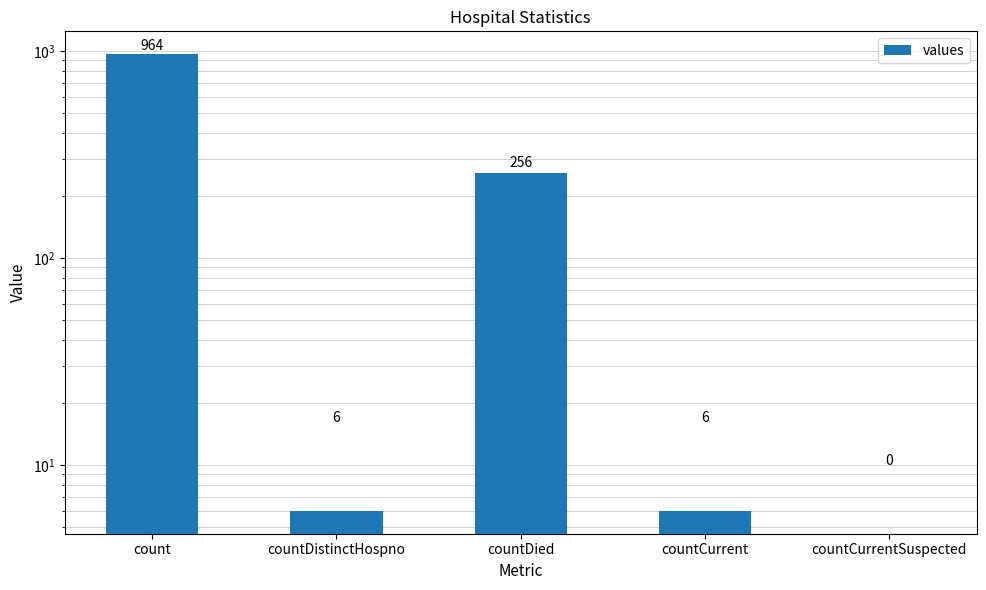

The value at countDied is 256. True or false?

True